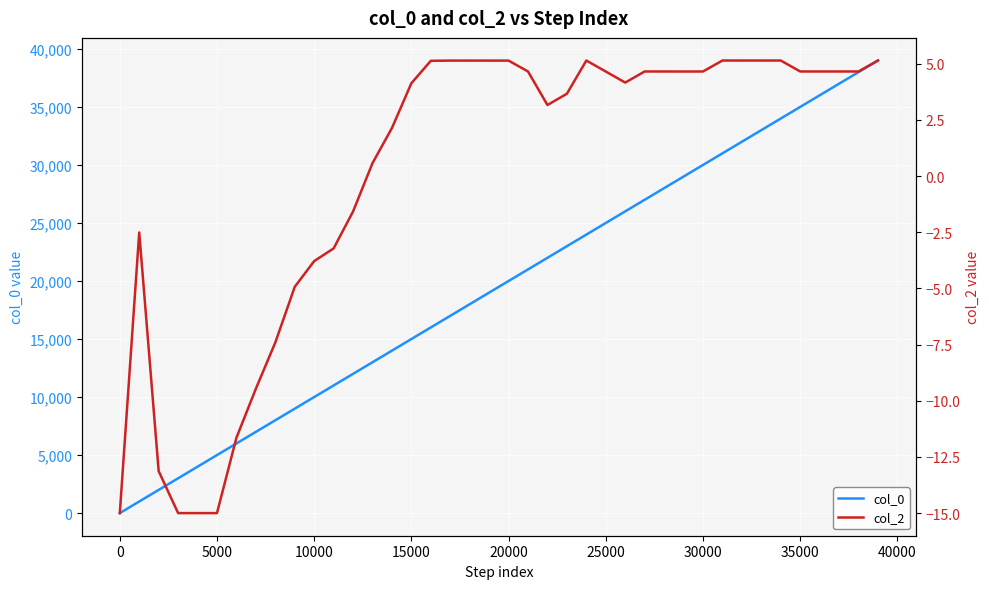

The col_0 series shows 10000 at 10000. True or false?

True